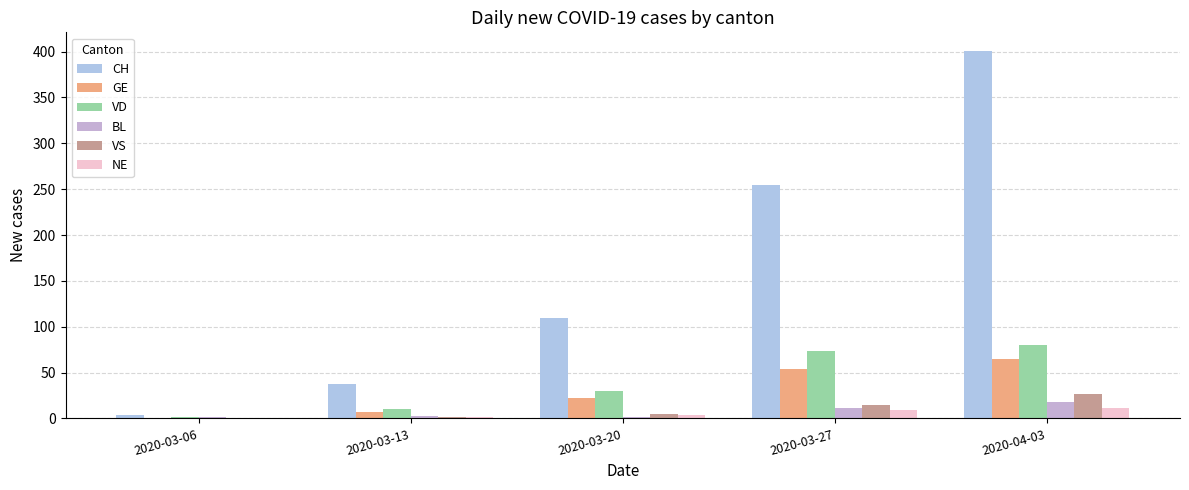

At how many categories does at least one series exceed 47?

3